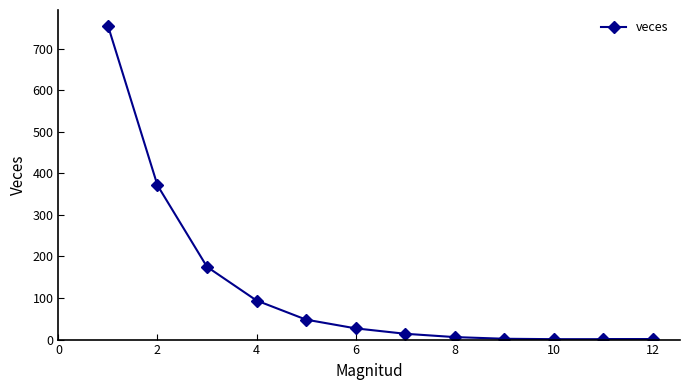

What is the difference between the second highest and second lowest values?

370